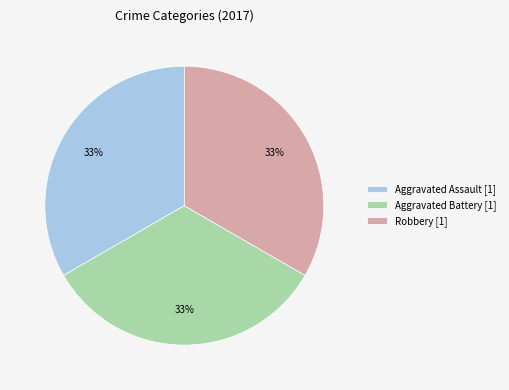

Do Aggravated Battery [1] and Aggravated Assault [1] together represent more than half of the pie?

Yes